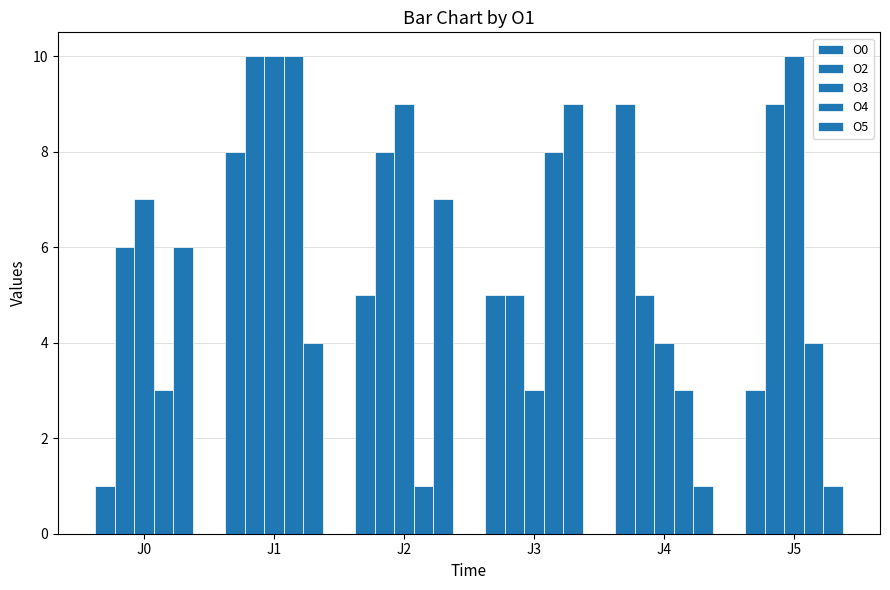

Which series changed the most between J0 and J1?

O0